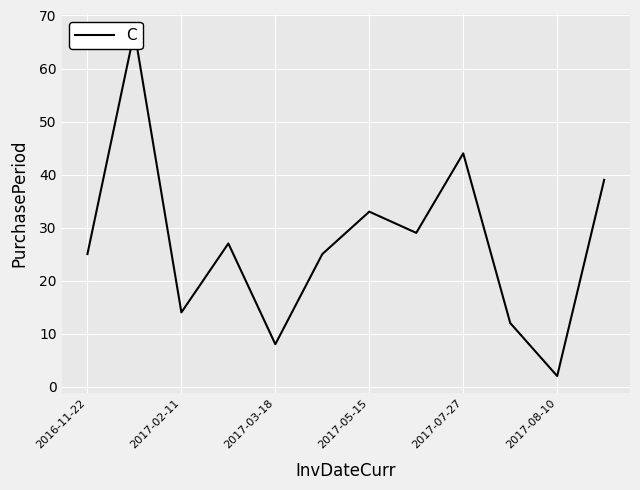

The value at 2017-08-10 is 2. True or false?

True